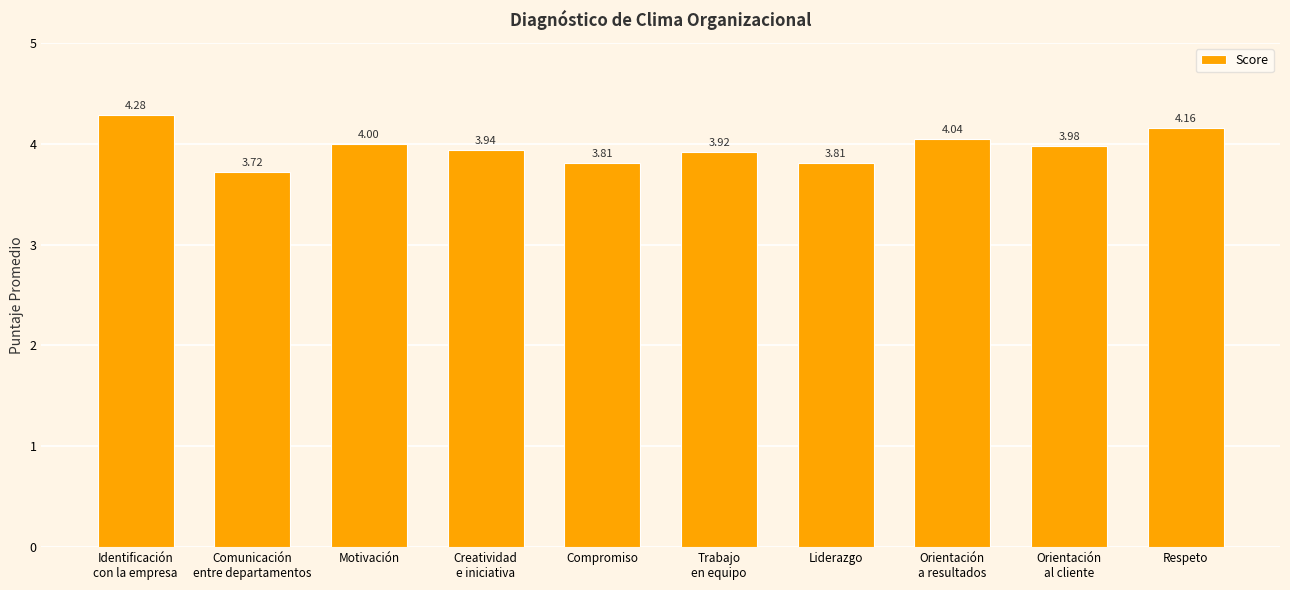

What is the average value?

4.0